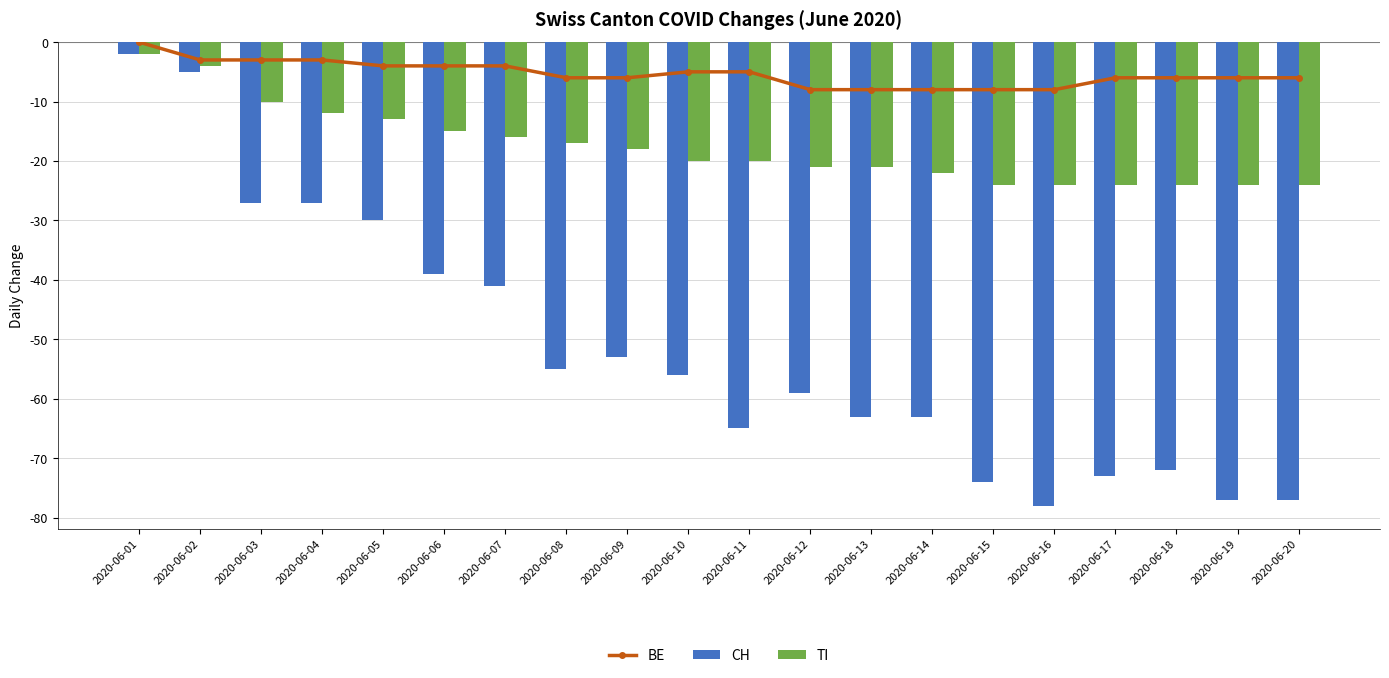

Is it true that TI equals -8 at 2020-06-20?

False